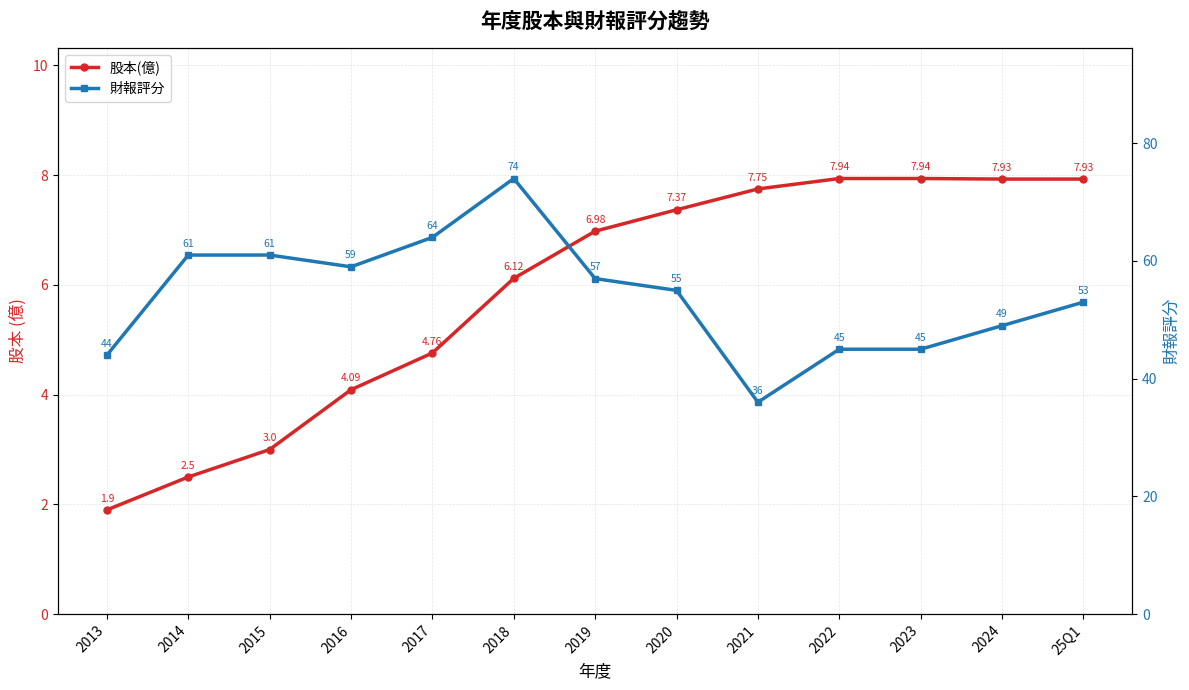

List the series in order of their peak value, highest first.

財報評分, 股本(億)